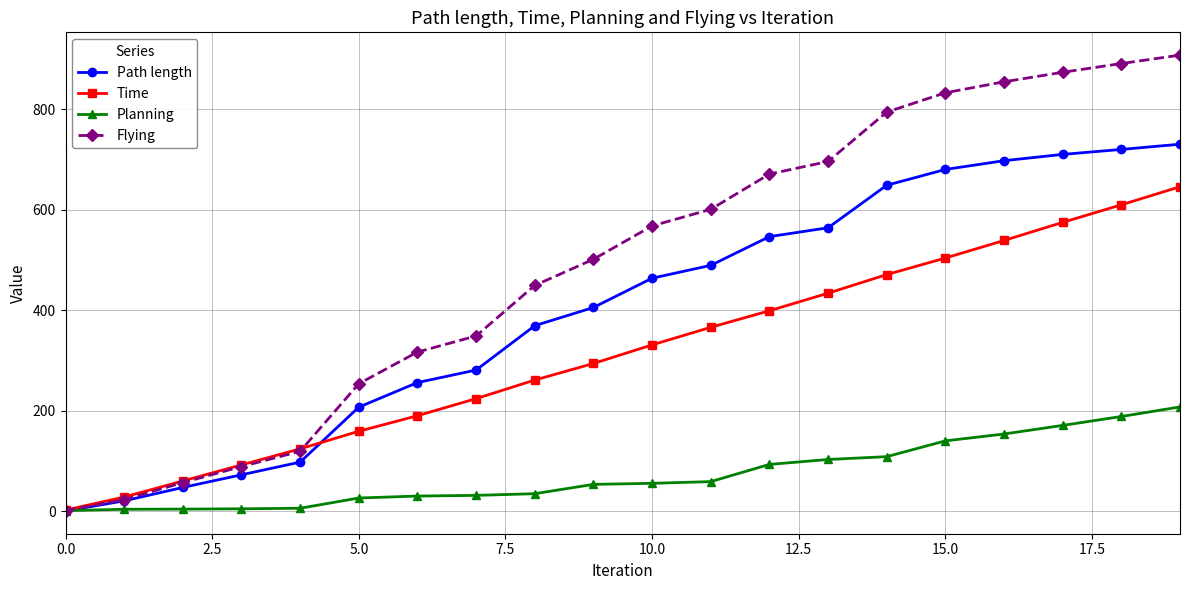

List the series in order of their peak value, lowest first.

Planning, Time, Path length, Flying